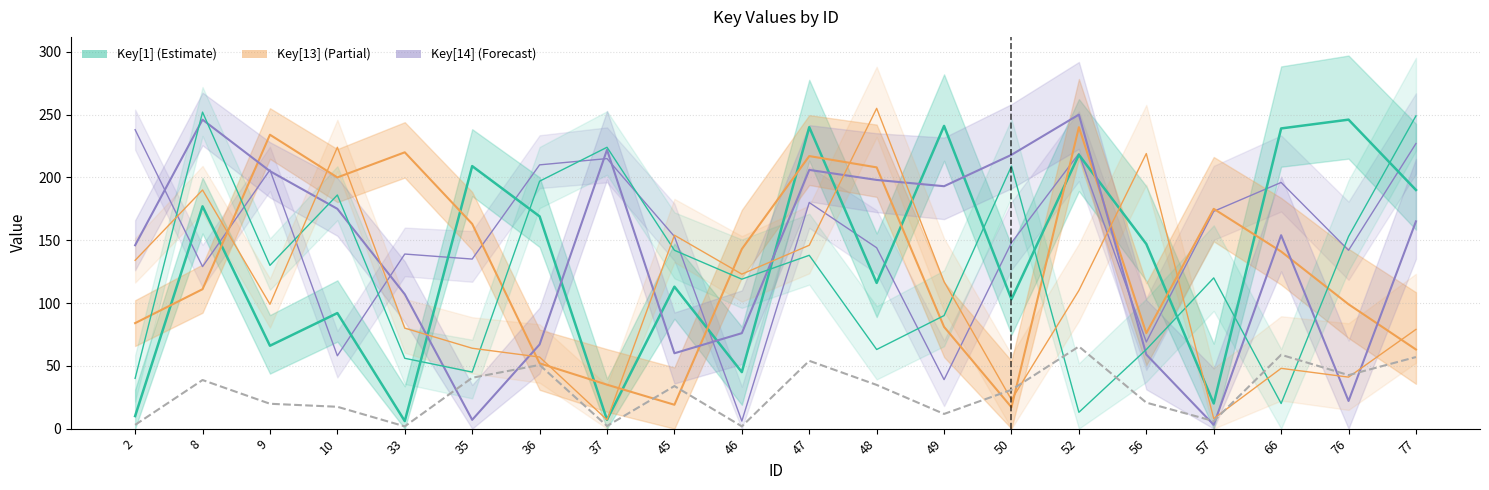

What is the difference between the second highest and second lowest values in the Key[14] series?

239